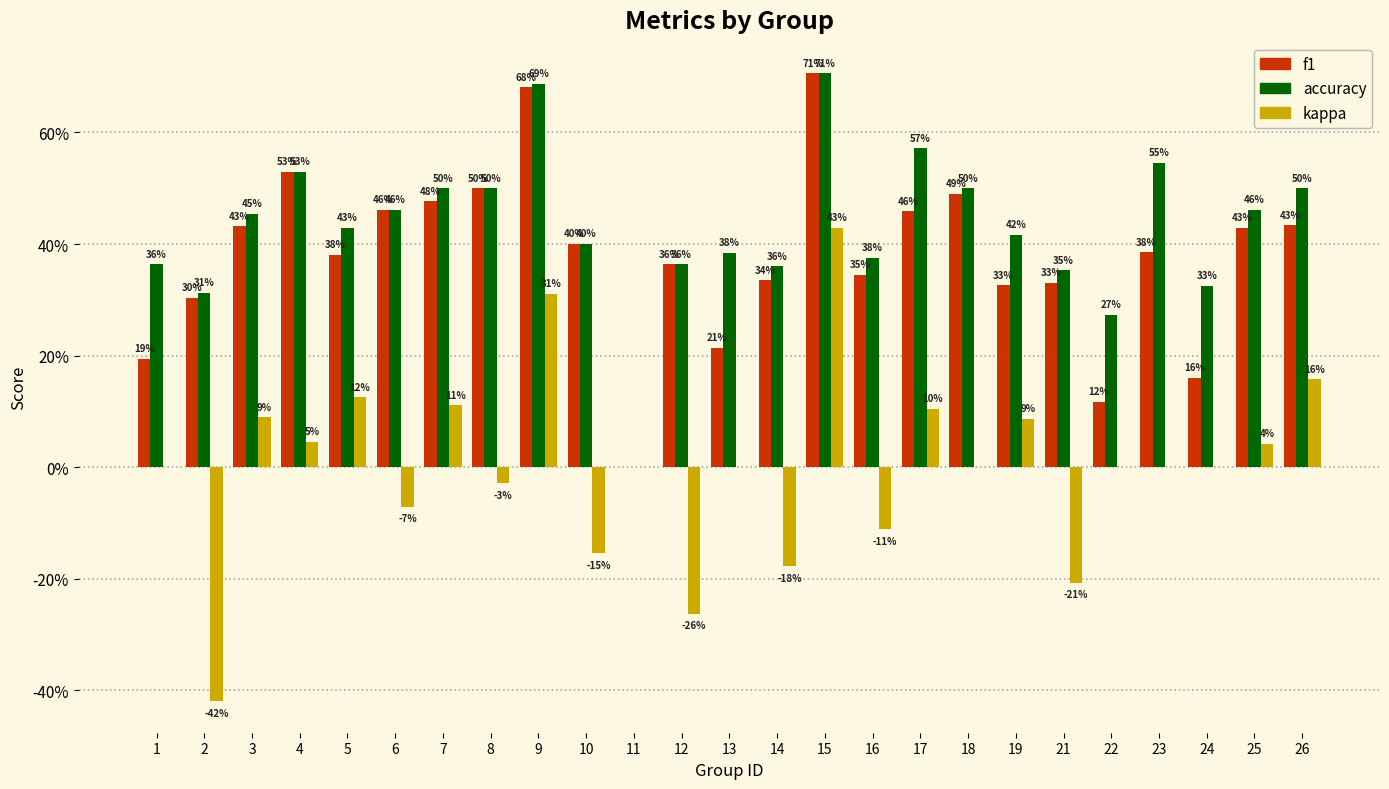

Reading right to left, extract all data points from this chart.

f1: 26=0.4	25=0.4	24=0.2	23=0.4	22=0.1	21=0.3	19=0.3	18=0.5	17=0.5	16=0.3	15=0.7	14=0.3	13=0.2	12=0.4	11=0.0	10=0.4	9=0.7	8=0.5	7=0.5	6=0.5	5=0.4	4=0.5	3=0.4	2=0.3	1=0.2
accuracy: 26=0.5	25=0.5	24=0.3	23=0.5	22=0.3	21=0.4	19=0.4	18=0.5	17=0.6	16=0.4	15=0.7	14=0.4	13=0.4	12=0.4	11=0.0	10=0.4	9=0.7	8=0.5	7=0.5	6=0.5	5=0.4	4=0.5	3=0.5	2=0.3	1=0.4
kappa: 26=0.2	25=0.0	24=0.0	23=0.0	22=0.0	21=-0.2	19=0.1	18=0.0	17=0.1	16=-0.1	15=0.4	14=-0.2	13=0.0	12=-0.3	11=0.0	10=-0.2	9=0.3	8=-0.0	7=0.1	6=-0.1	5=0.1	4=0.0	3=0.1	2=-0.4	1=0.0